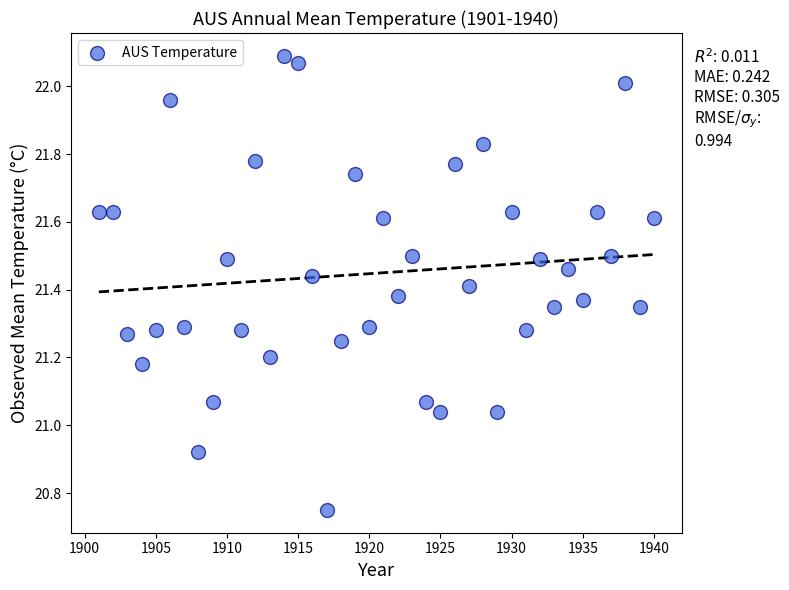

What is the range of Y values (max minus min)?

1.3